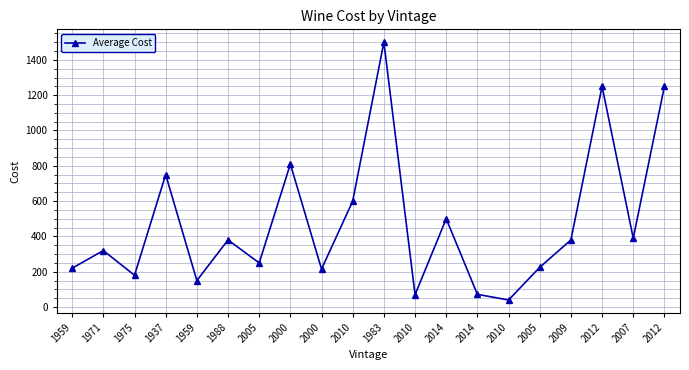

Reading right to left, transcribe all the data shown in this chart.

1250	390	1250	380	225	40	72	500	70	1500	600	215	810	250	380	150	750	180	320	220